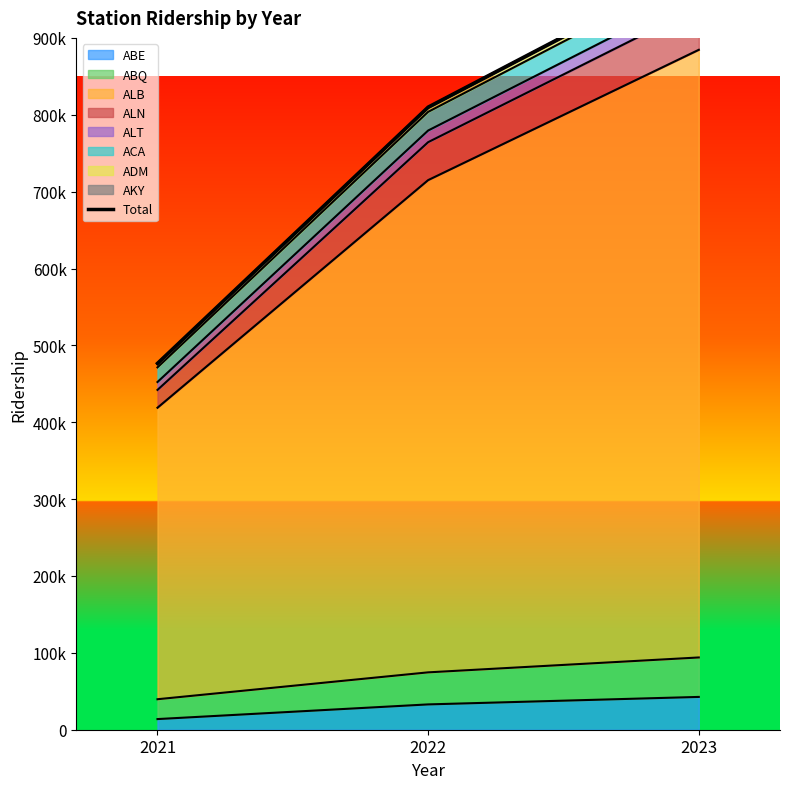

List the labels in order of value, smallest first.

2021, 2022, 2023